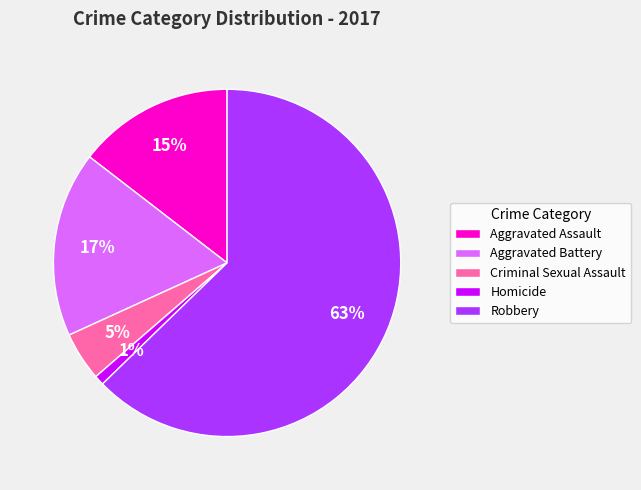

Is there any slice that represents more than half of the pie?

Yes